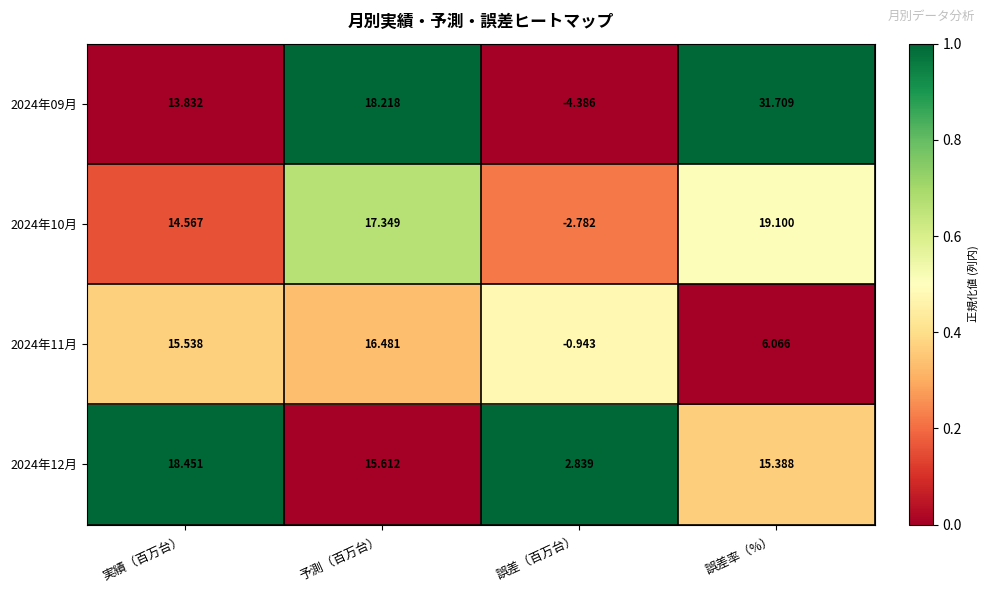

Rank the series by their average value, from highest to lowest.

2024年09月, 2024年12月, 2024年10月, 2024年11月